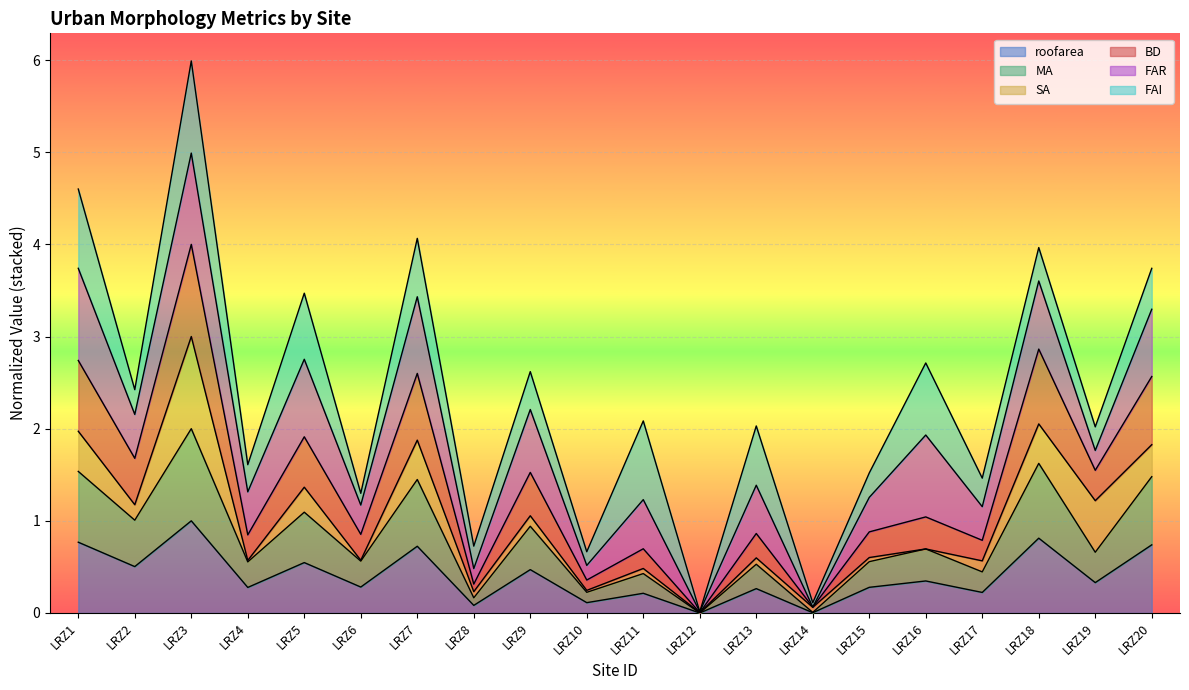

How many lines are shown in the chart?

6